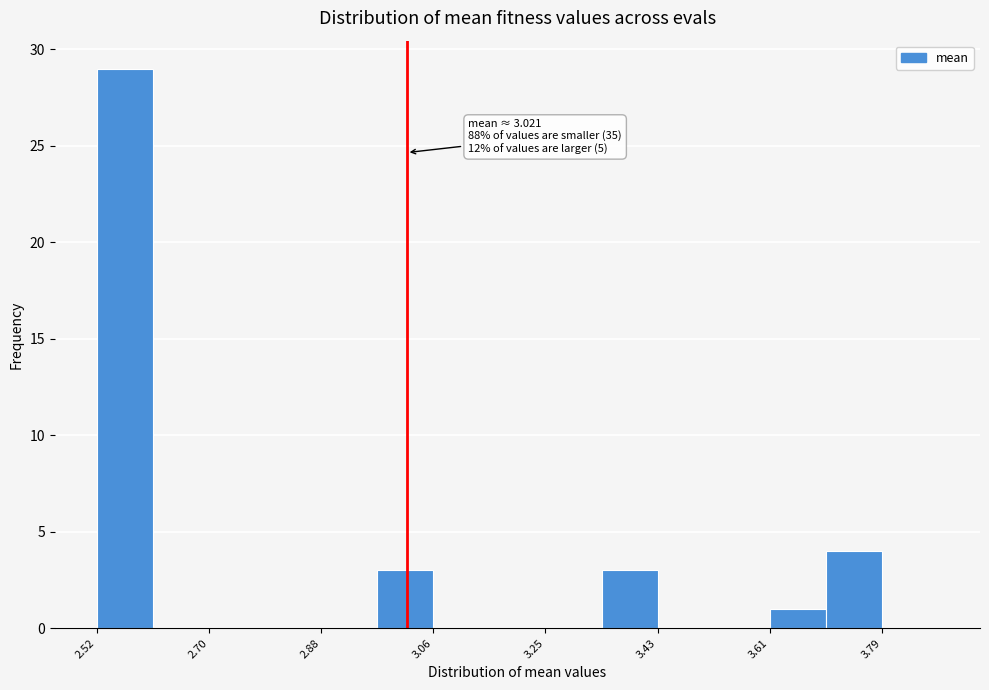

Which range on the x-axis has the tallest bar?

2.52 to 2.60